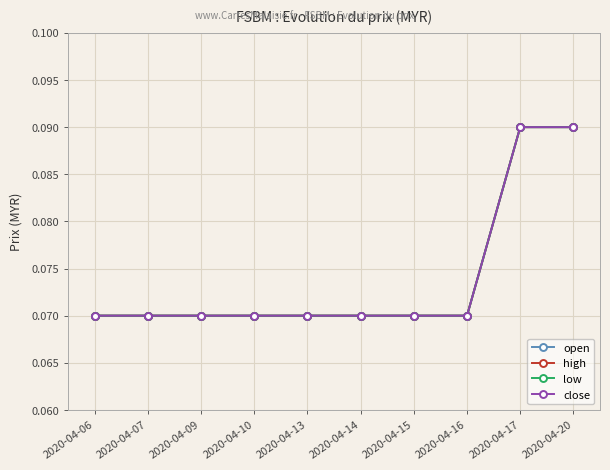

Is this an area chart (filled region under the line)?

No